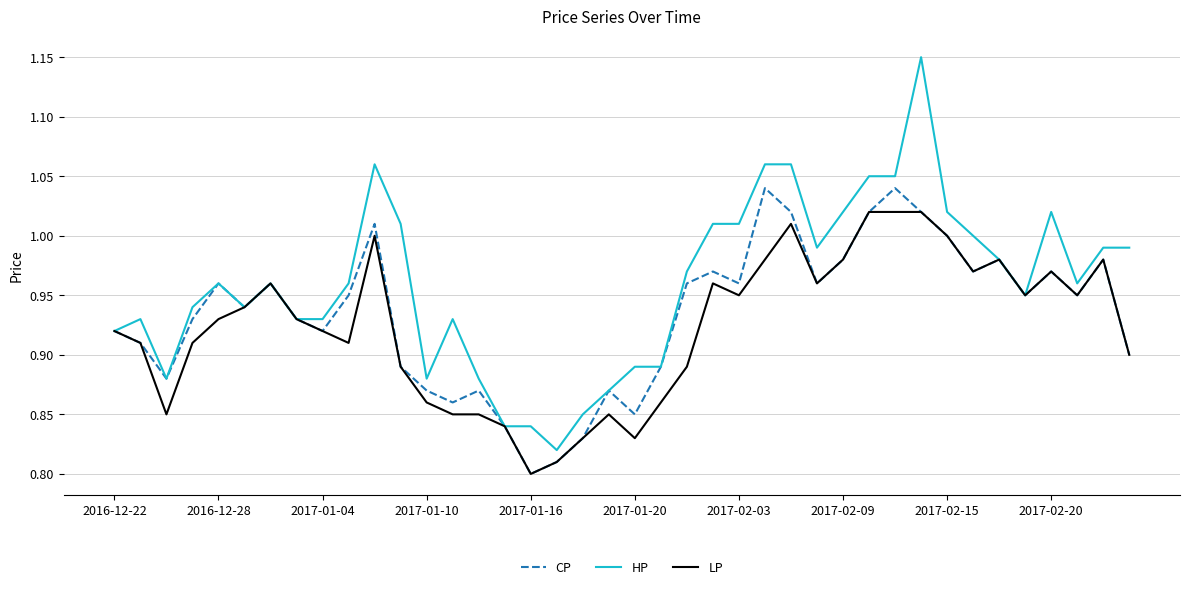

What are all the series names shown in the legend?

CP, HP, LP